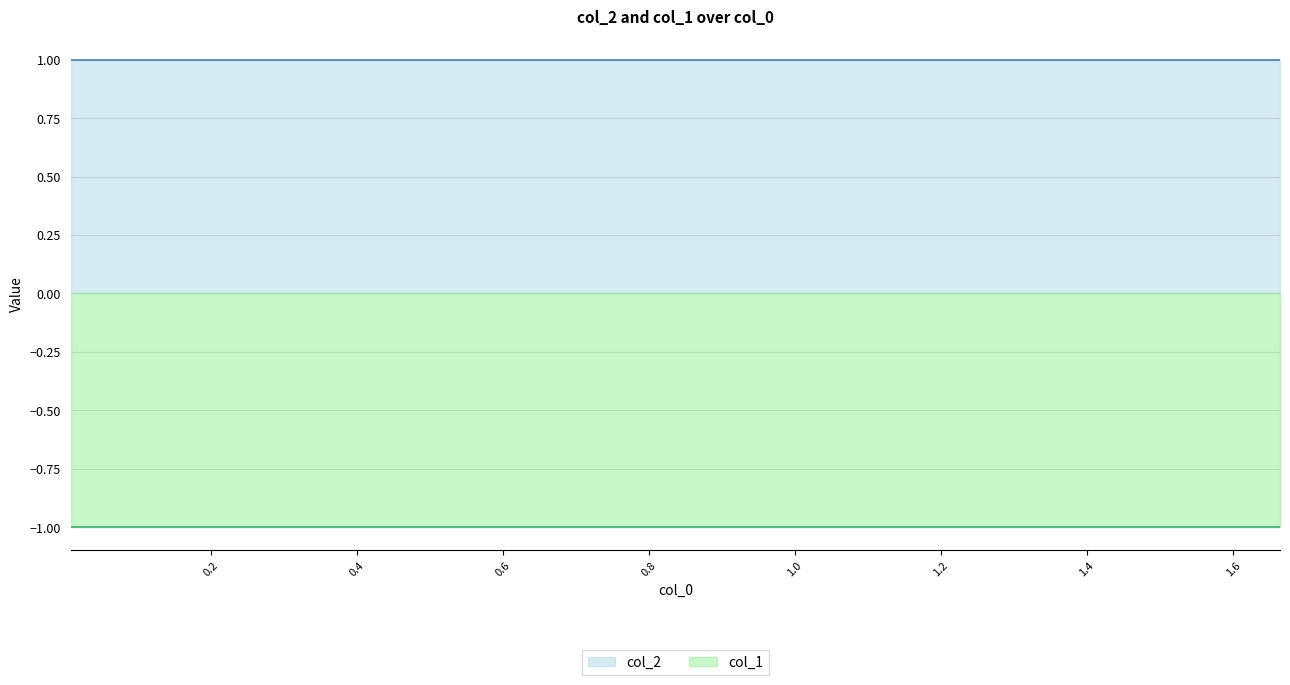

The col_1 series shows 0 at 5. True or false?

False